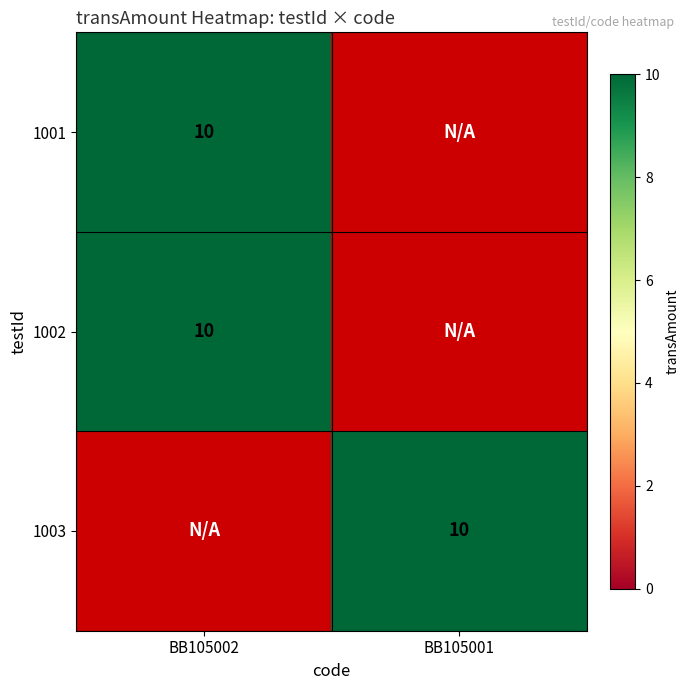

Reading right to left, list all the values displayed in this chart.

1001: 0	10
1002: 0	10
1003: 10	0